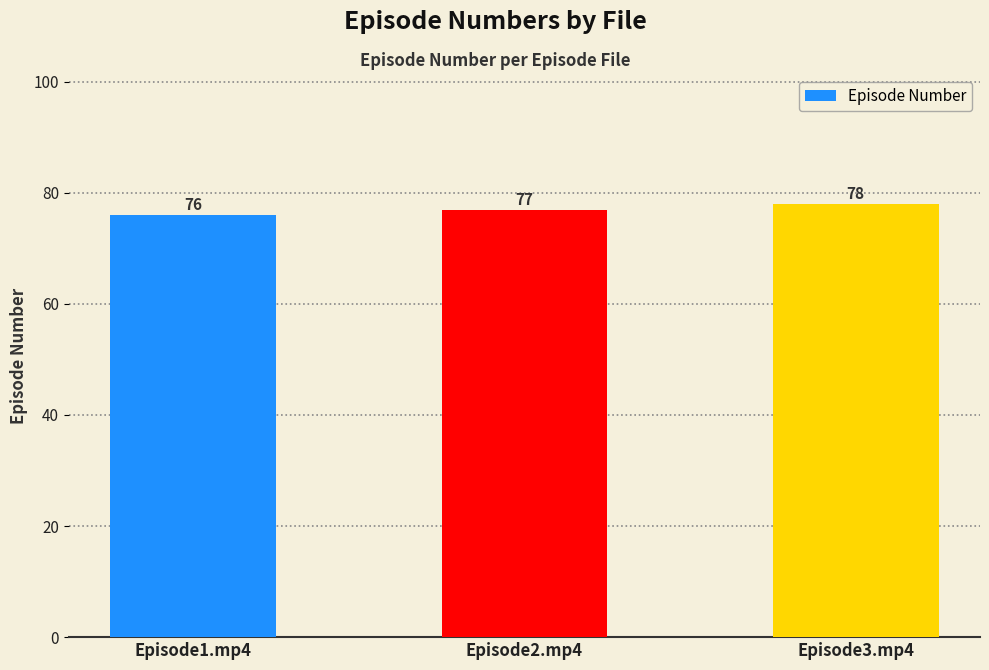

How many values are between 76 and 78?

3